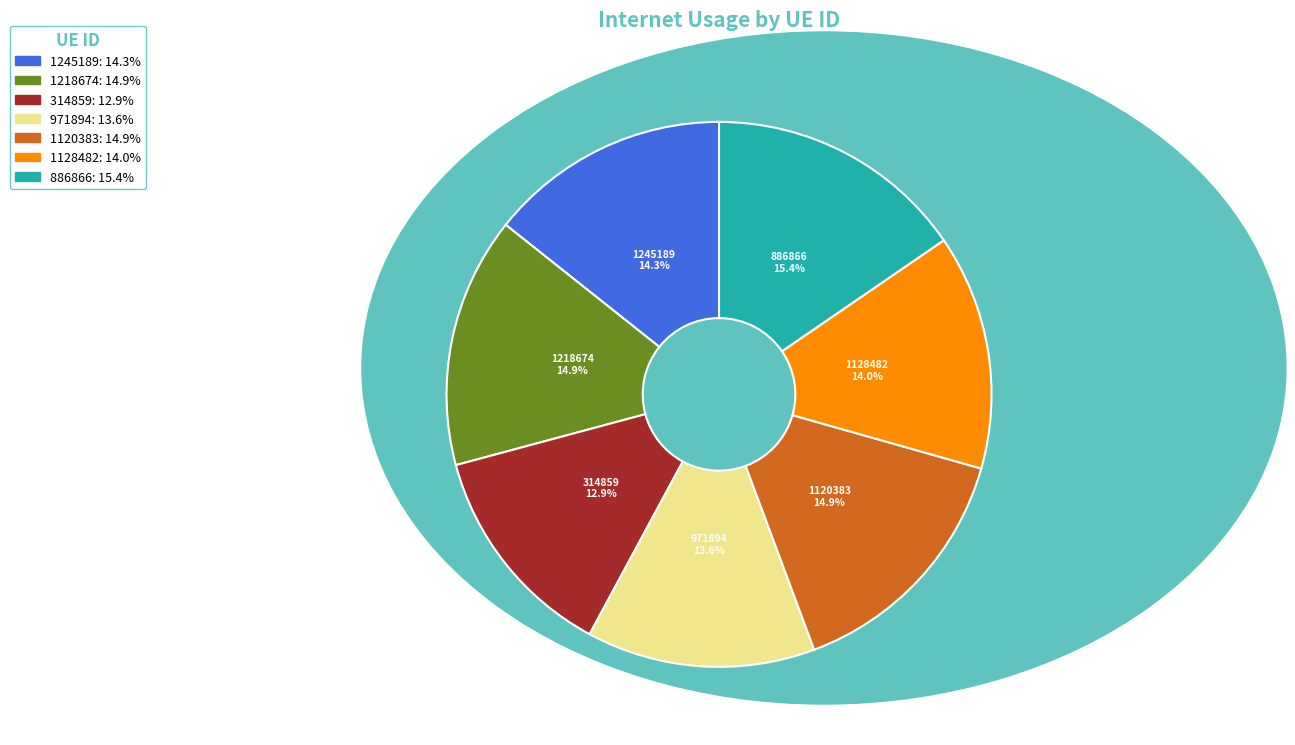

The 314859 slice represents 13% of the pie. True or false?

True